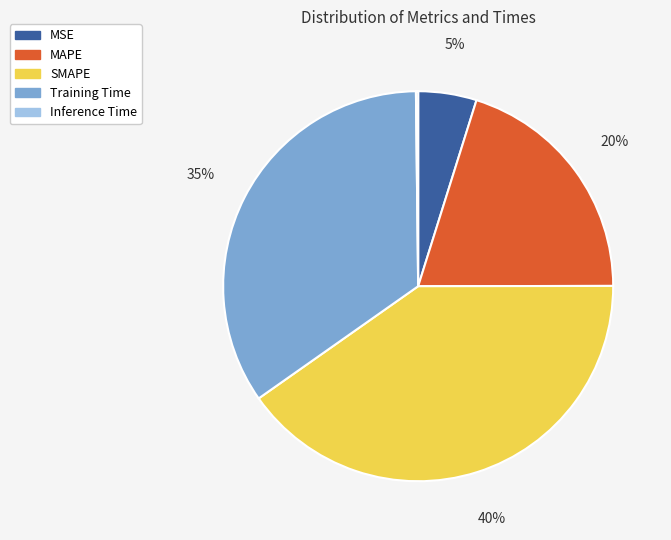

Is it true that Training Time is 35% of the pie?

True